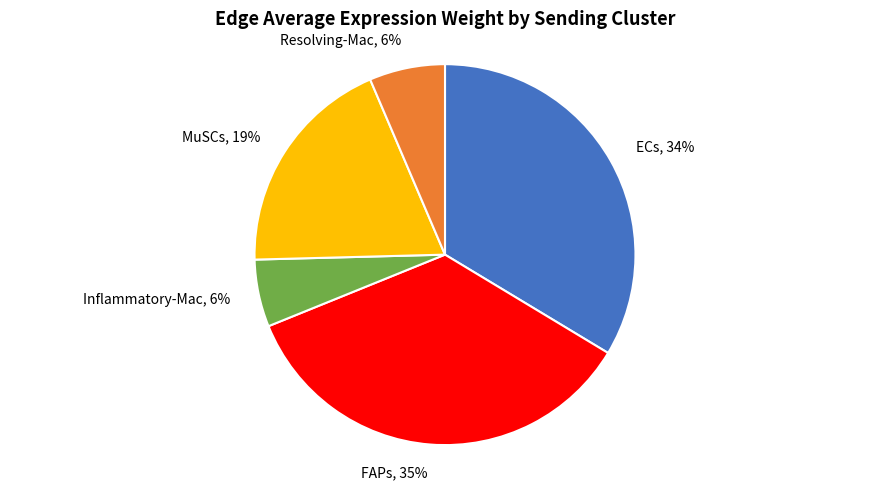

What percentage is the Resolving-Mac, 6% slice, to the nearest percent?

6%